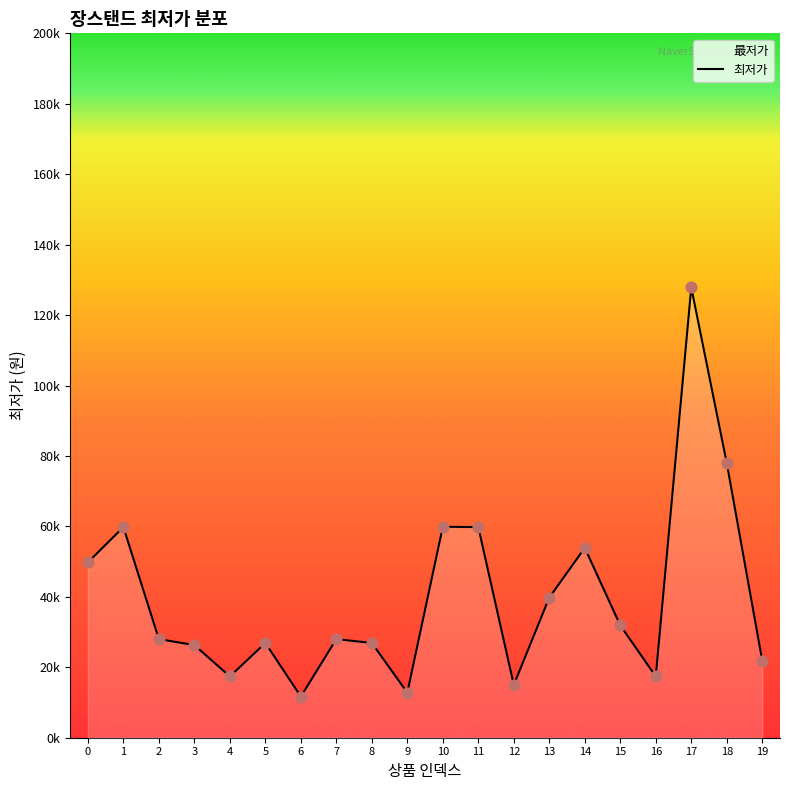

What is the ratio of the value at 8 to the value at 14?

0.5